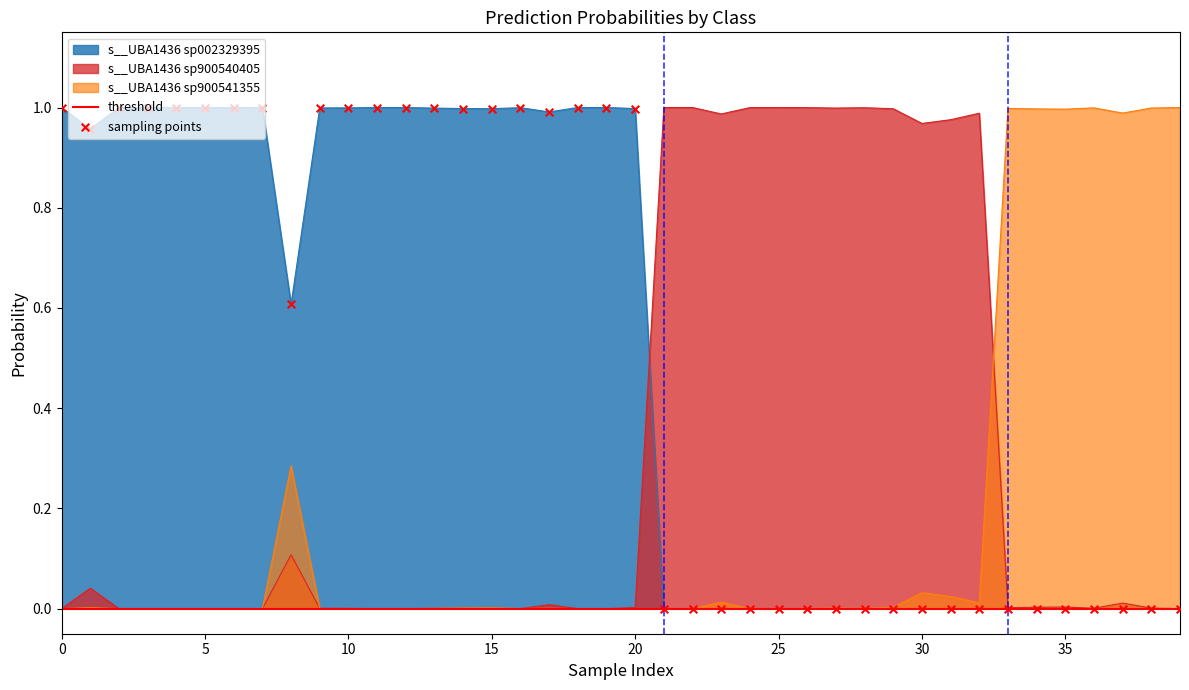

Which series reaches the maximum Y coordinate?

s__UBA1436 sp900540405